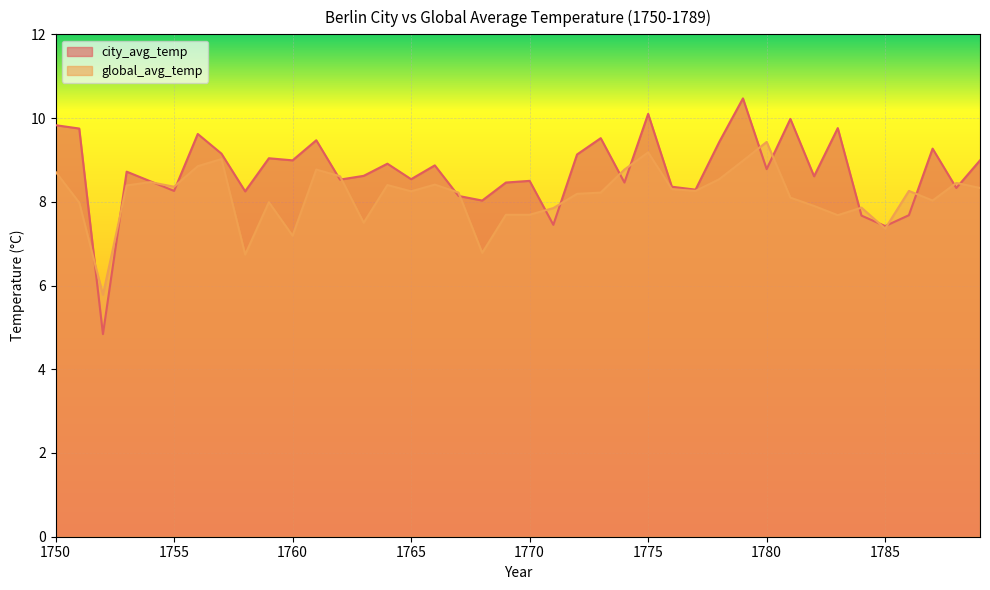

Reading right to left, extract all data points from this chart.

city_avg_temp: 1789=9.0	1788=8.3	1787=9.3	1786=7.7	1785=7.4	1784=7.7	1783=9.8	1782=8.6	1781=10.0	1780=8.8	1779=10.5	1778=9.4	1777=8.3	1776=8.4	1775=10.1	1774=8.5	1773=9.5	1772=9.1	1771=7.5	1770=8.5	1769=8.5	1768=8.0	1767=8.1	1766=8.9	1765=8.5	1764=8.9	1763=8.6	1762=8.5	1761=9.5	1760=9.0	1759=9.0	1758=8.2	1757=9.2	1756=9.6	1755=8.3	1754=8.5	1753=8.7	1752=4.8	1751=9.8	1750=9.8
global_avg_temp: 1789=8.3	1788=8.4	1787=8.0	1786=8.3	1785=7.4	1784=7.9	1783=7.7	1782=7.9	1781=8.1	1780=9.4	1779=9.0	1778=8.5	1777=8.3	1776=8.3	1775=9.2	1774=8.8	1773=8.2	1772=8.2	1771=7.8	1770=7.7	1769=7.7	1768=6.8	1767=8.2	1766=8.4	1765=8.2	1764=8.4	1763=7.5	1762=8.6	1761=8.8	1760=7.2	1759=8.0	1758=6.7	1757=9.0	1756=8.8	1755=8.4	1754=8.5	1753=8.4	1752=5.8	1751=8.0	1750=8.7